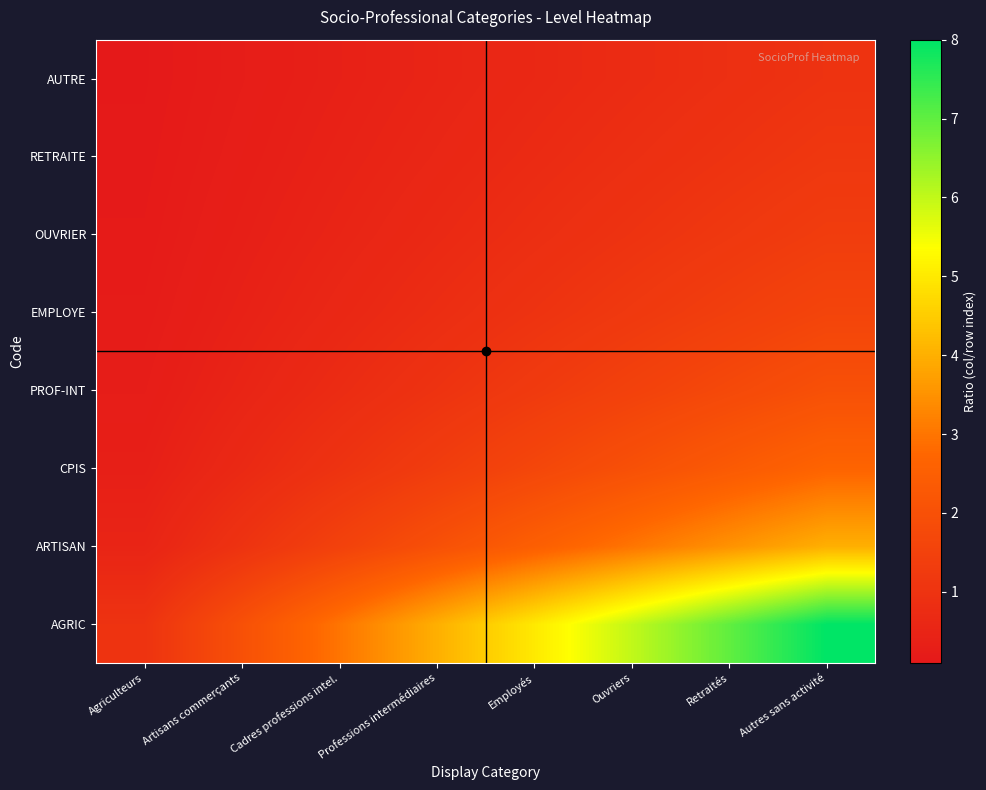

Reading left to right, list all the values displayed in this chart.

AGRIC: Agriculteurs=1.0	Artisans commerçants=2.0	Cadres professions intel.=3.0	Professions intermédiaires=4.0	Employés=5.0	Ouvriers=6.0	Retraités=7.0	Autres sans activité=8.0
ARTISAN: Agriculteurs=0.5	Artisans commerçants=1.0	Cadres professions intel.=1.5	Professions intermédiaires=2.0	Employés=2.5	Ouvriers=3.0	Retraités=3.5	Autres sans activité=4.0
CPIS: Agriculteurs=0.3	Artisans commerçants=0.7	Cadres professions intel.=1.0	Professions intermédiaires=1.3	Employés=1.7	Ouvriers=2.0	Retraités=2.3	Autres sans activité=2.7
PROF-INT: Agriculteurs=0.2	Artisans commerçants=0.5	Cadres professions intel.=0.8	Professions intermédiaires=1.0	Employés=1.2	Ouvriers=1.5	Retraités=1.8	Autres sans activité=2.0
EMPLOYE: Agriculteurs=0.2	Artisans commerçants=0.4	Cadres professions intel.=0.6	Professions intermédiaires=0.8	Employés=1.0	Ouvriers=1.2	Retraités=1.4	Autres sans activité=1.6
OUVRIER: Agriculteurs=0.2	Artisans commerçants=0.3	Cadres professions intel.=0.5	Professions intermédiaires=0.7	Employés=0.8	Ouvriers=1.0	Retraités=1.2	Autres sans activité=1.3
RETRAITE: Agriculteurs=0.1	Artisans commerçants=0.3	Cadres professions intel.=0.4	Professions intermédiaires=0.6	Employés=0.7	Ouvriers=0.9	Retraités=1.0	Autres sans activité=1.1
AUTRE: Agriculteurs=0.1	Artisans commerçants=0.2	Cadres professions intel.=0.4	Professions intermédiaires=0.5	Employés=0.6	Ouvriers=0.8	Retraités=0.9	Autres sans activité=1.0